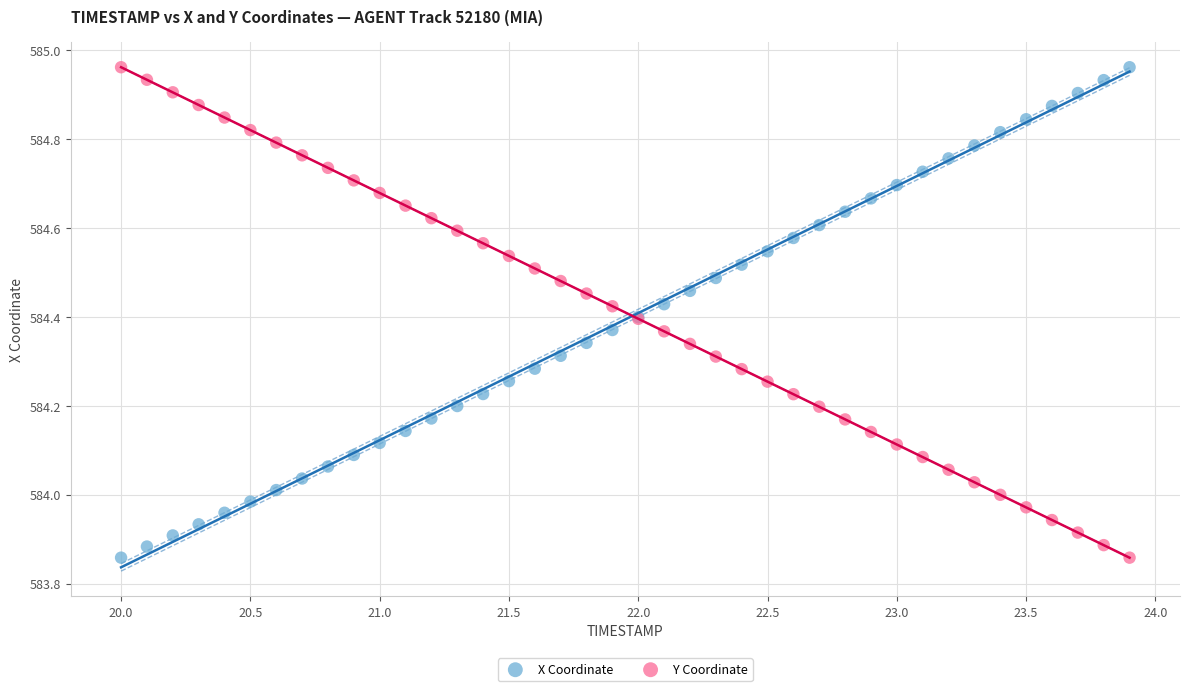

What is the X range (max minus min) for the scatter plot?

3.9